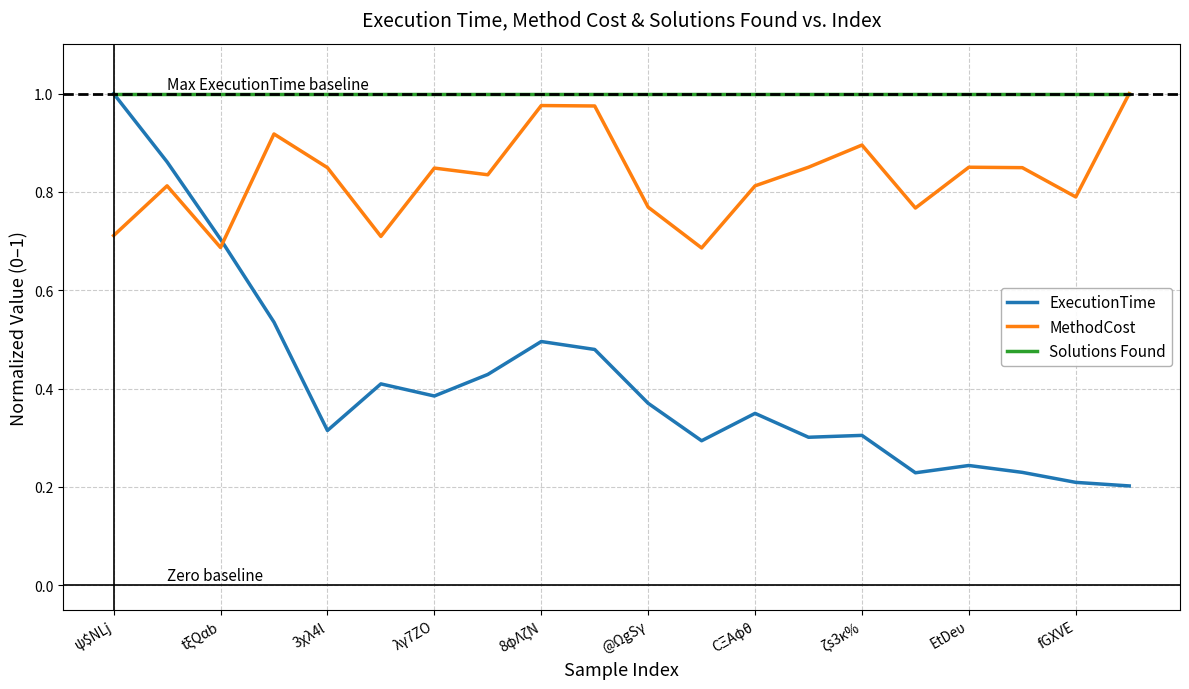

How many times do ExecutionTime and MethodCost cross each other?

1